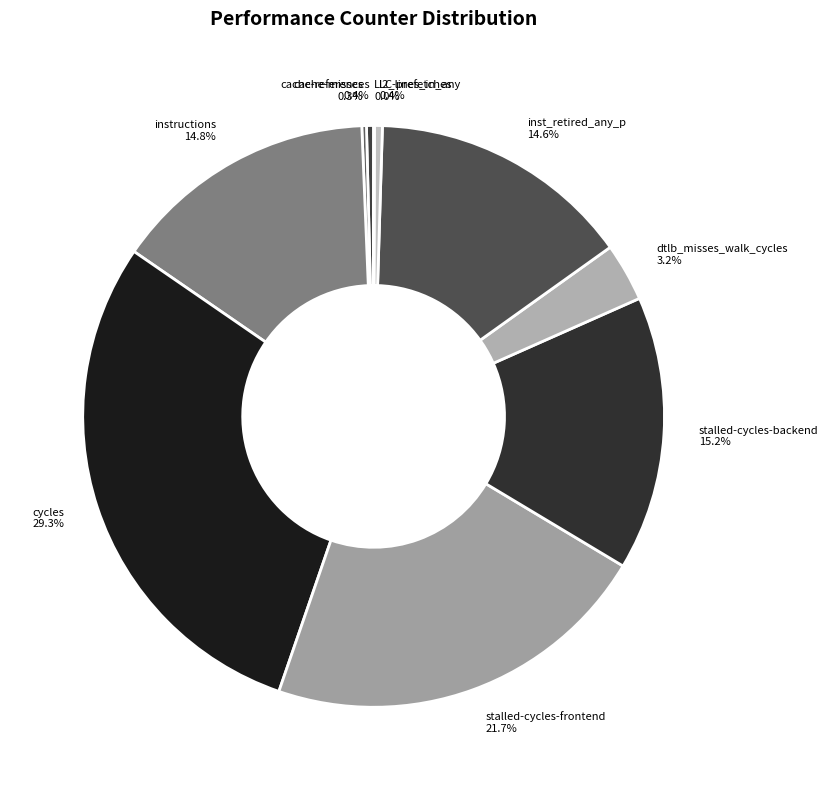

Does any single category account for the majority?

No